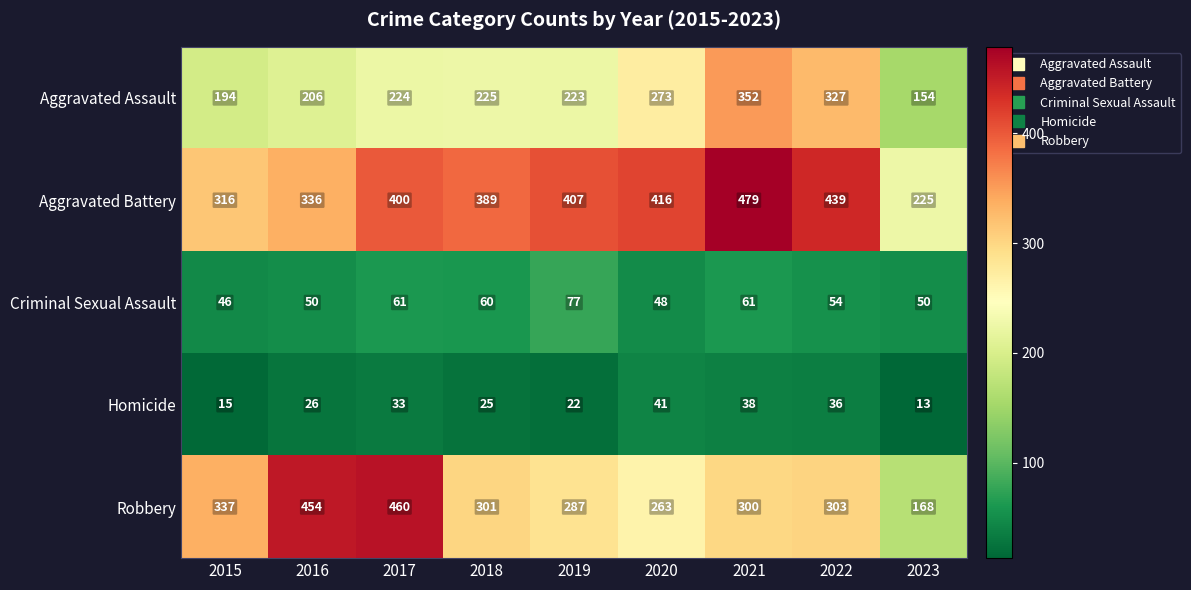

What is the difference between the maximum and minimum values in the Aggravated Assault series?

198